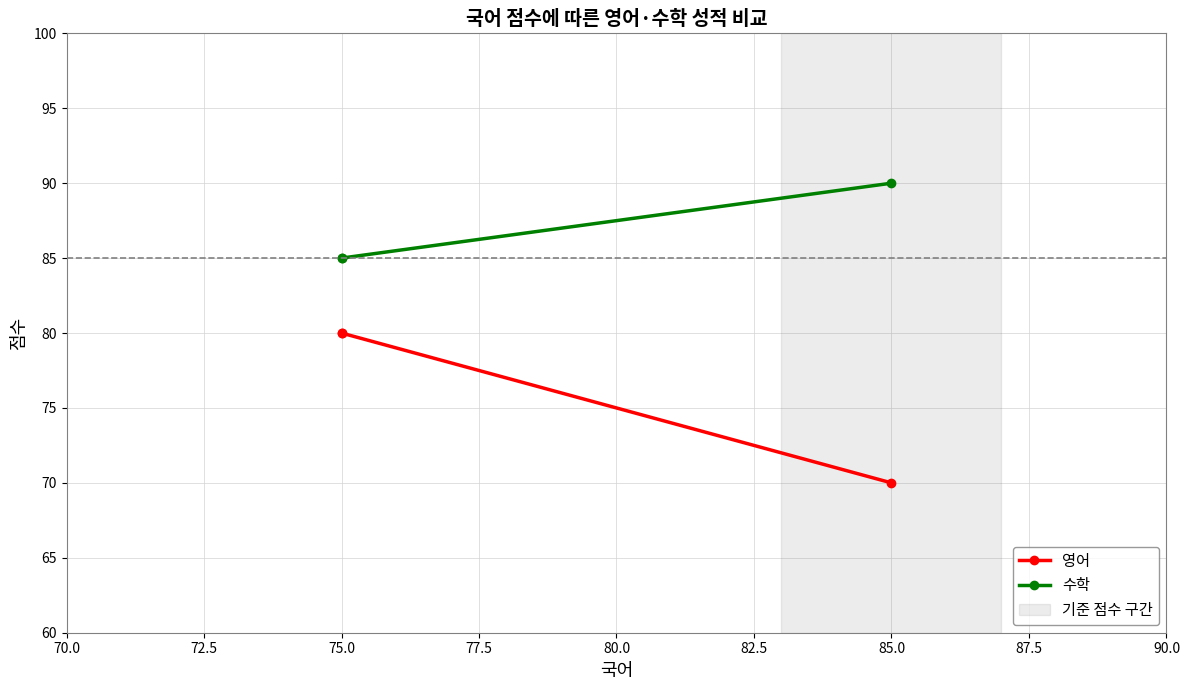

What is the greatest value displayed?

90